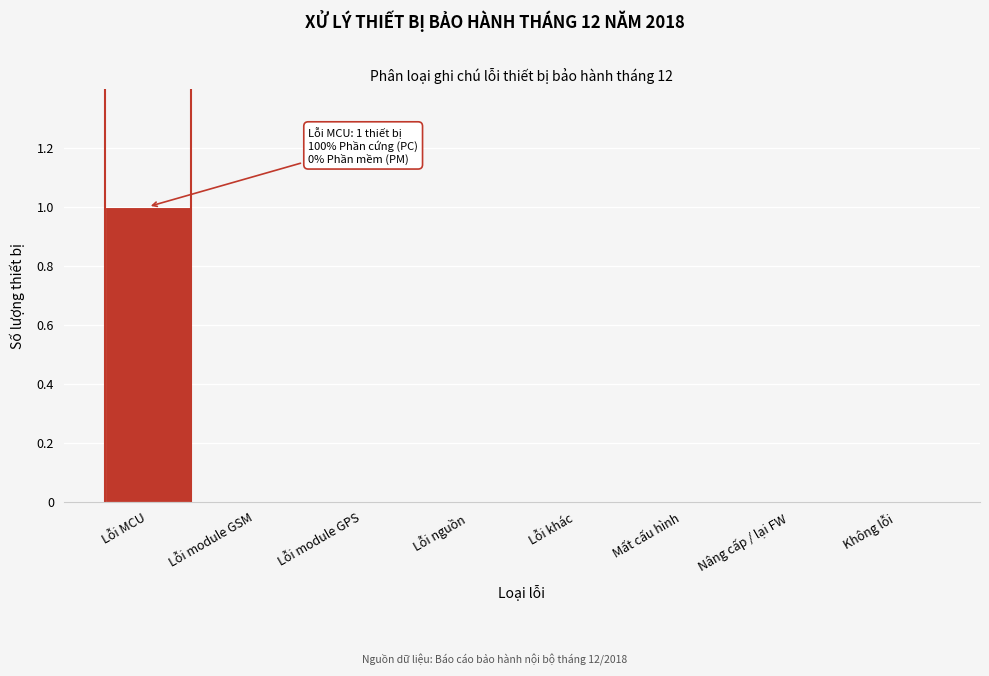

Reading left to right, what are all the values shown in this chart?

Lỗi MCU=1	Lỗi module GSM=0	Lỗi module GPS=0	Lỗi nguồn=0	Lỗi khác=0	Mất cấu hình=0	Nâng cấp / lại FW=0	Không lỗi=0